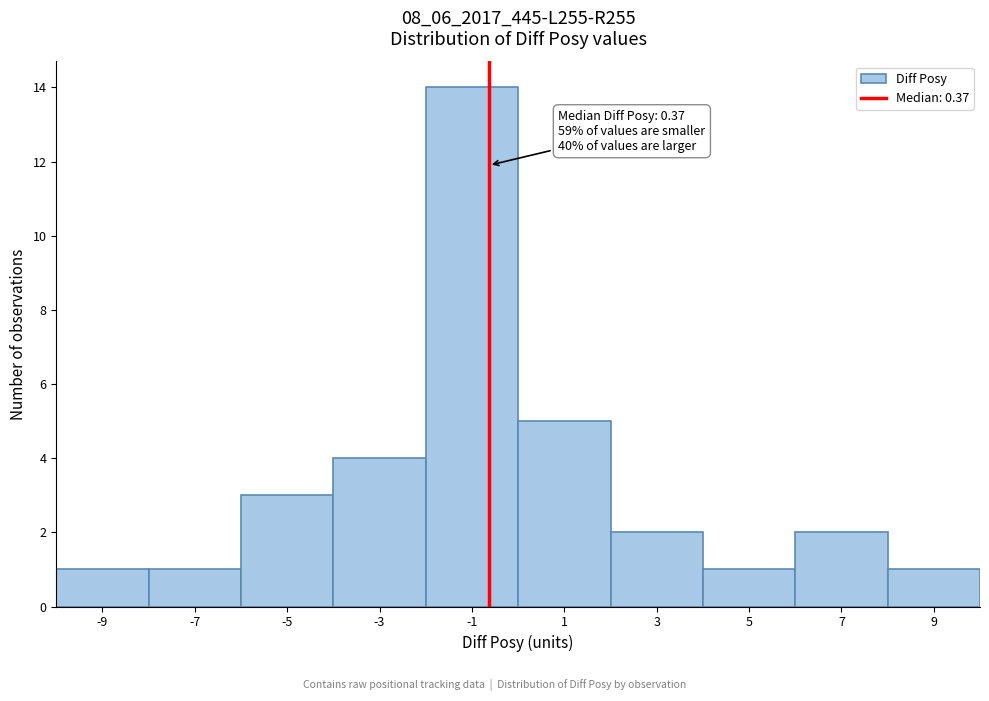

Reading right to left, transcribe all the data shown in this chart.

1	2	1	2	5	14	4	3	1	1